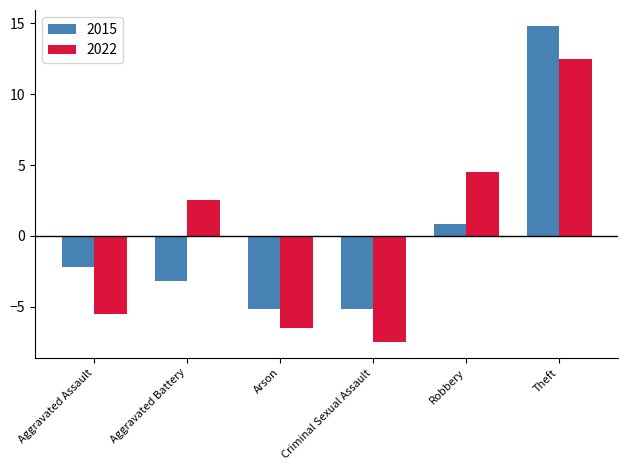

Rank the series by their maximum value, from lowest to highest.

2022, 2015